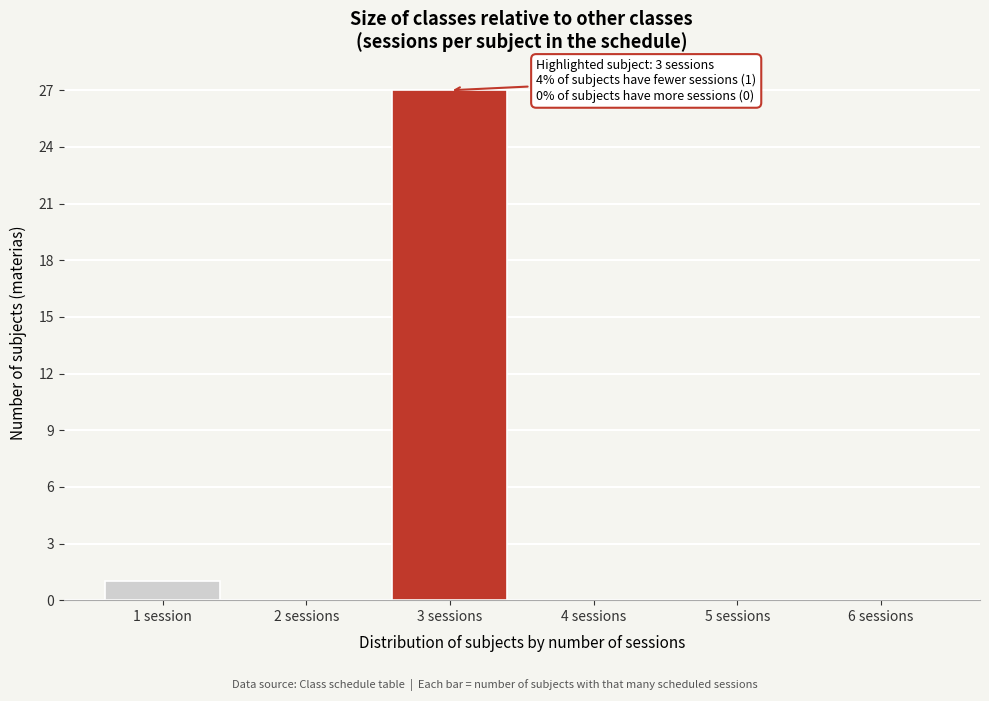

Reading left to right, what are all the values shown in this chart?

1 session=1	2 sessions=0	3 sessions=27	4 sessions=0	5 sessions=0	6 sessions=0